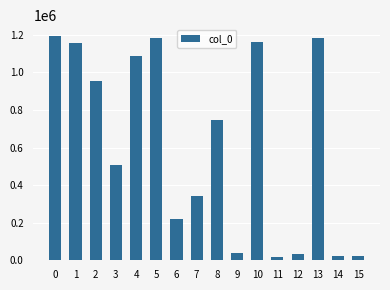

What is the sum of the values at 15 and 14?

43368